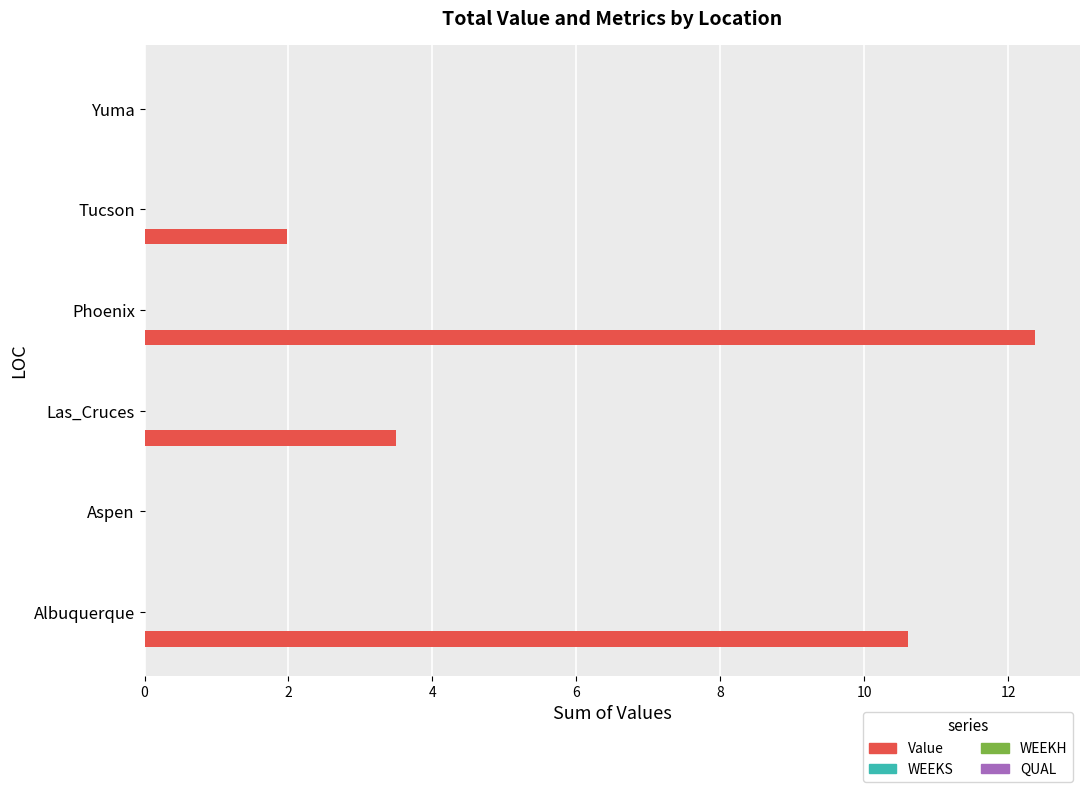

What is the maximum value shown in the chart?

12.4